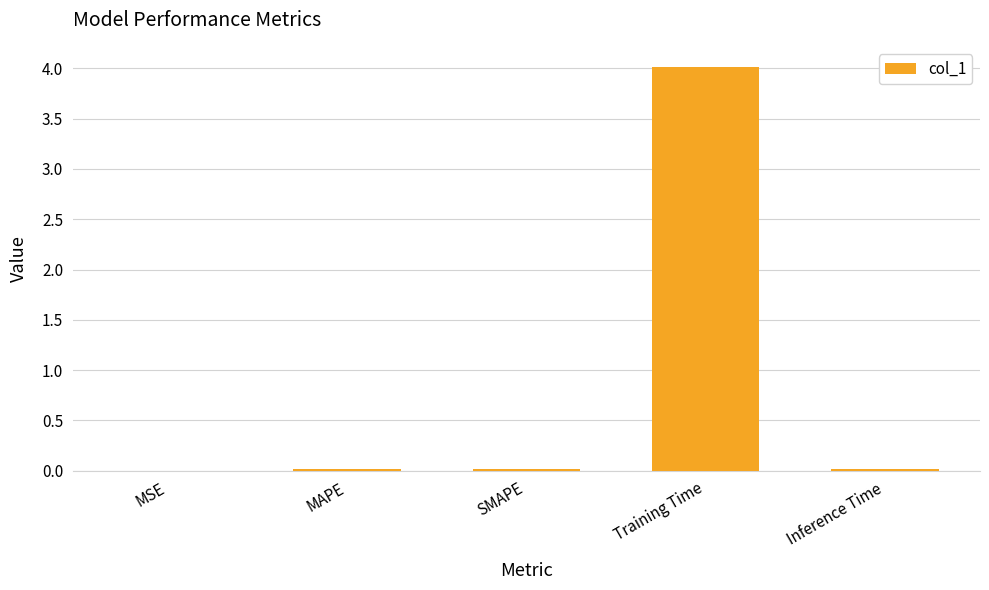

Which category has the highest value across all series?

Training Time